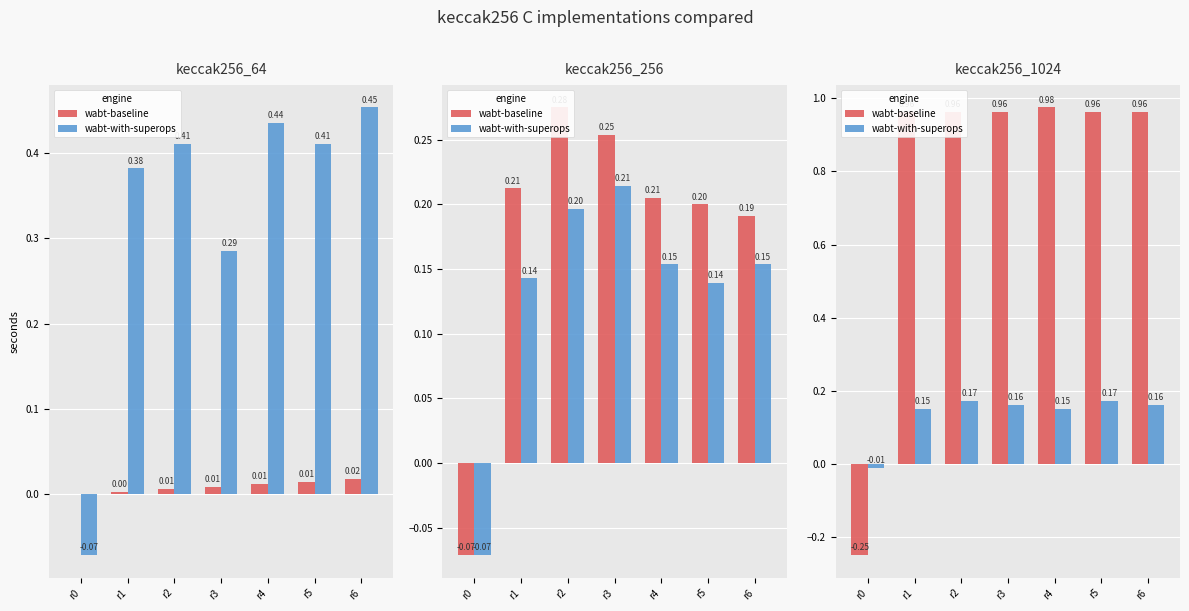

Reading right to left, what are all the values shown in this chart?

wabt-baseline: 1.0	1.0	1.0	1.0	1.0	1.0	-0.2
wabt-with-superops: 0.2	0.2	0.2	0.2	0.2	0.2	-0.0